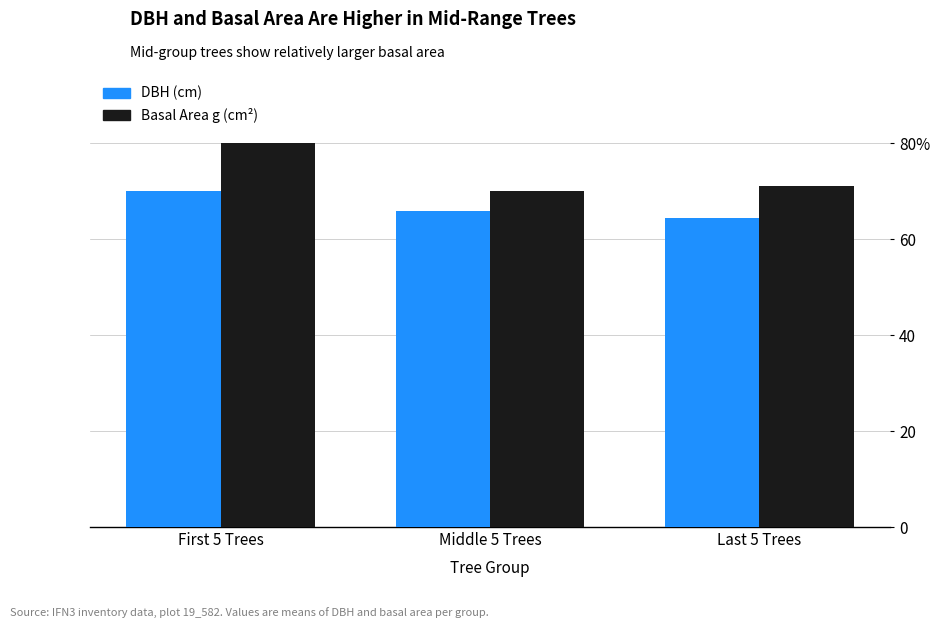

What is the label of the 1st bar from the left?

First 5 Trees